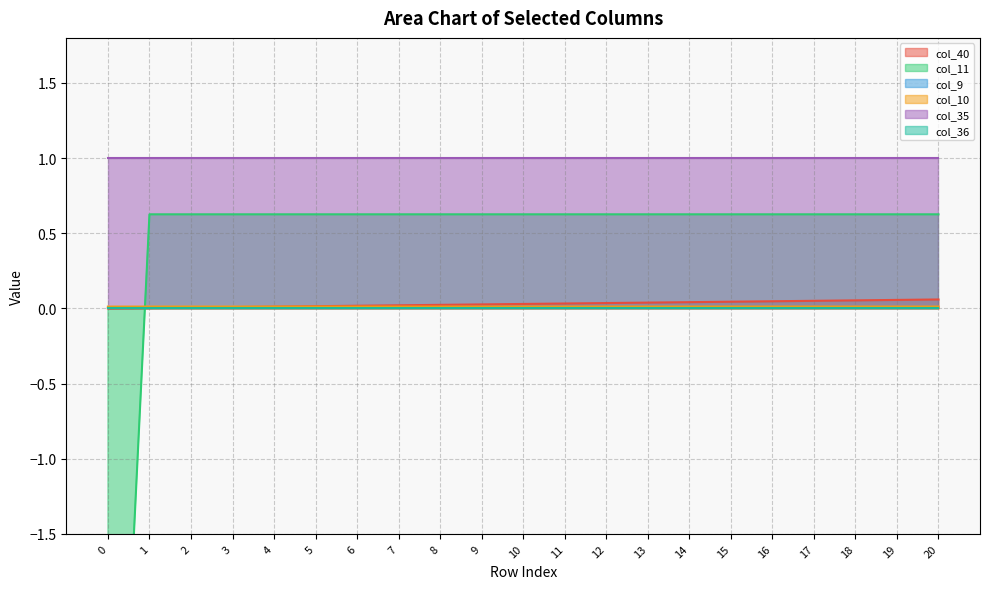

True or false: col_40 has more than 2 interior local peaks.

False